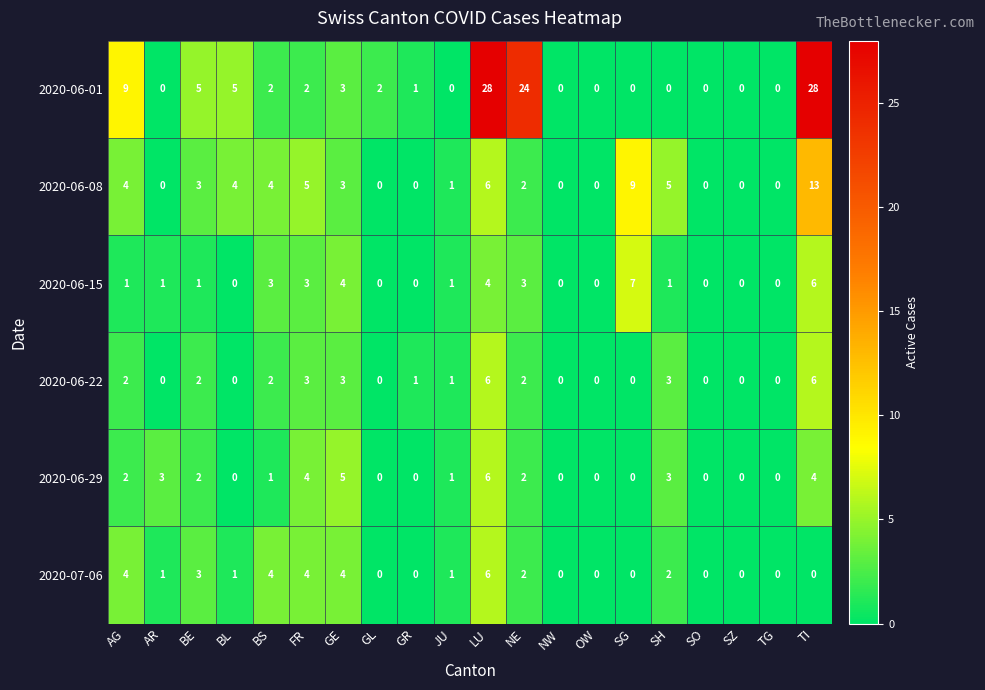

What is the sum of all 2020-06-01 values?

109